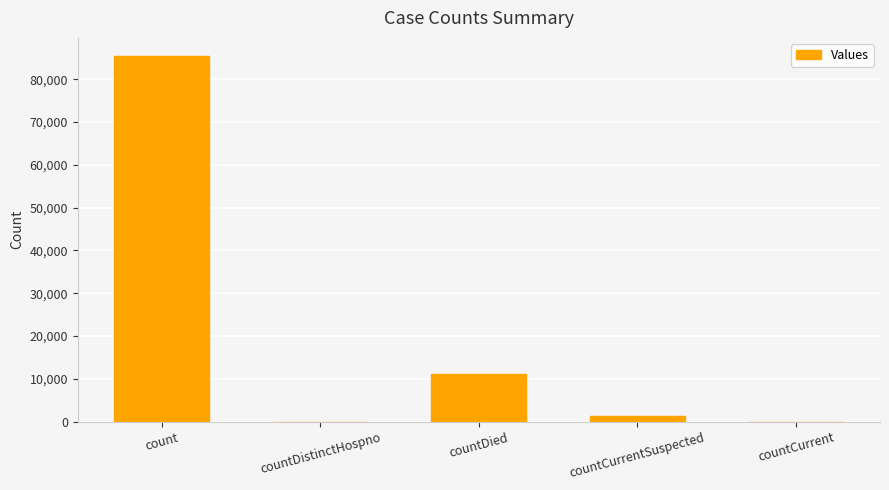

Count the number of data series in this chart.

1